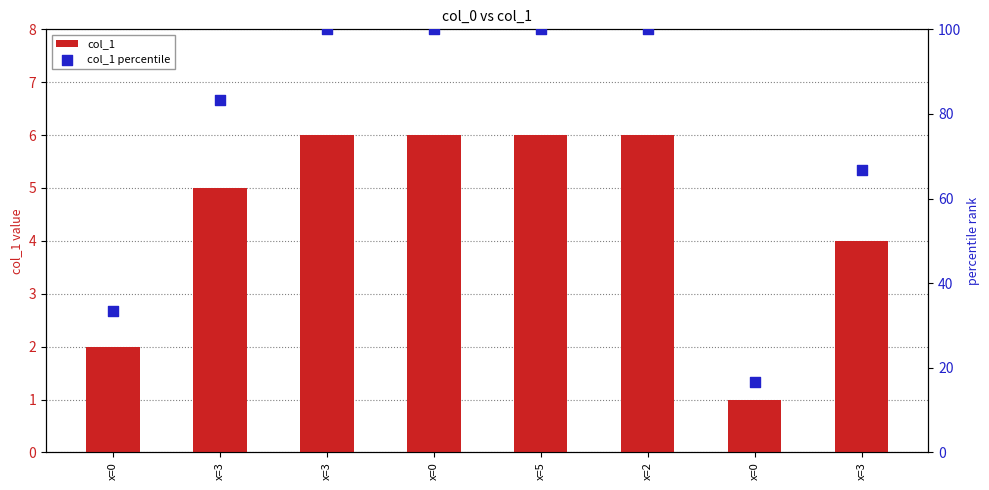

What is the total value across all series at x=5?

106.0